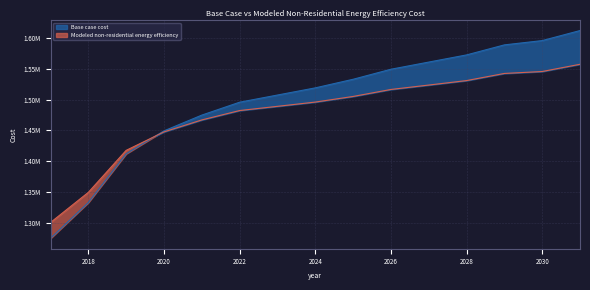

How many data points does each series have?

15